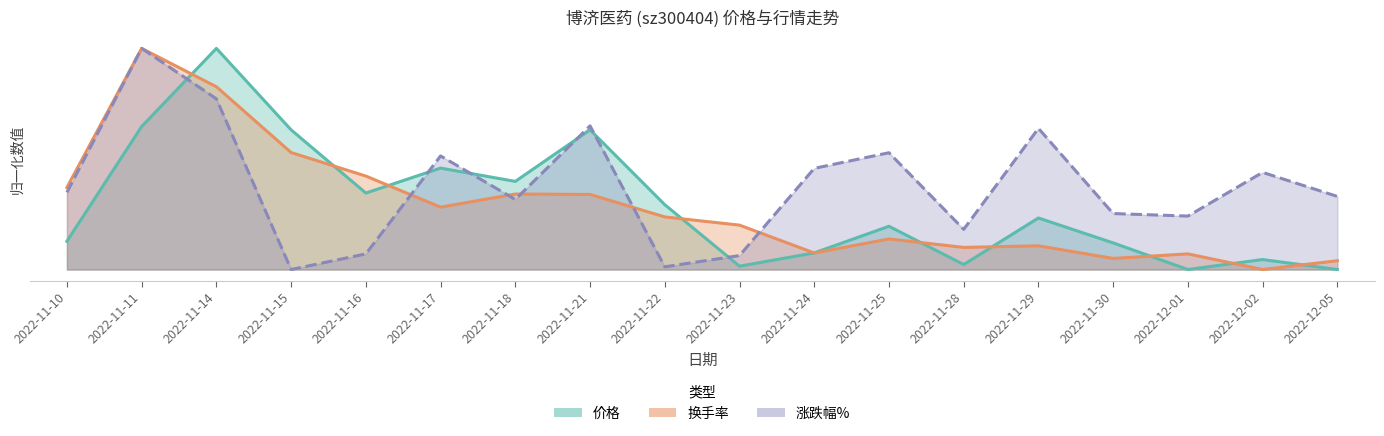

Between 2022-12-05 and 2022-11-17, which is larger?

2022-11-17